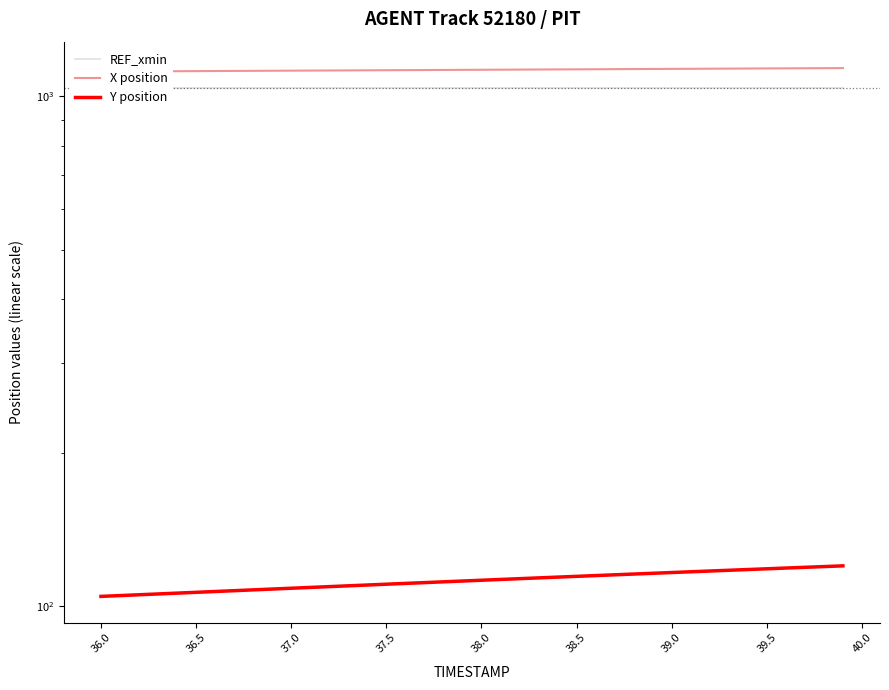

The Y position series shows 81.5 at 31. True or false?

False